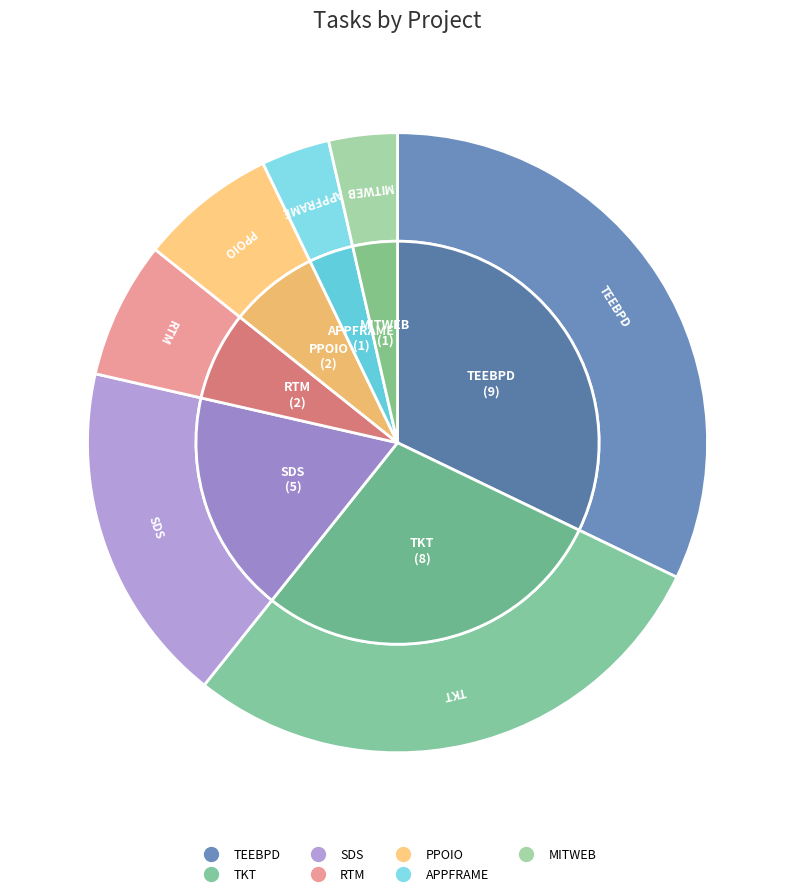

Approximately how many times larger is the value at TEEBPD compared to MITWEB?

9.0